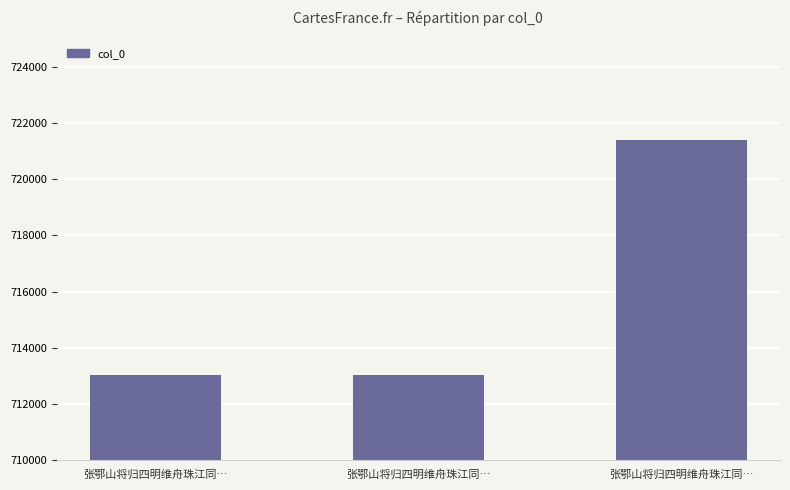

How many series are shown in this chart?

1